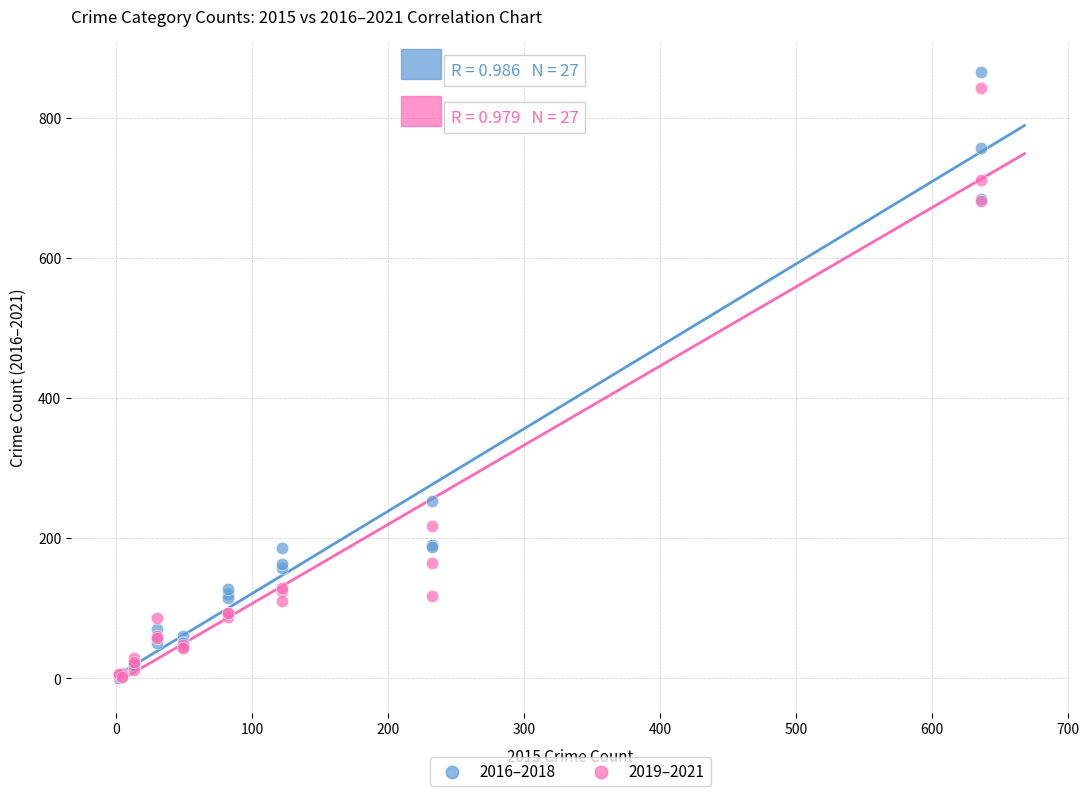

In the 2019–2021 series, what Y value is closest to 422?

218